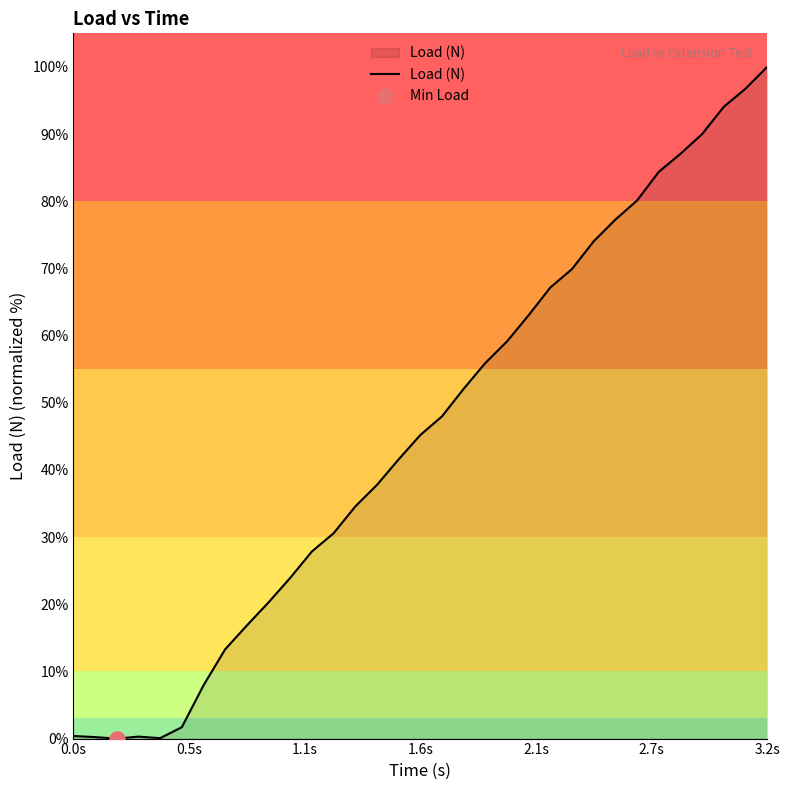

What is the difference between the maximum and minimum values?

100.0